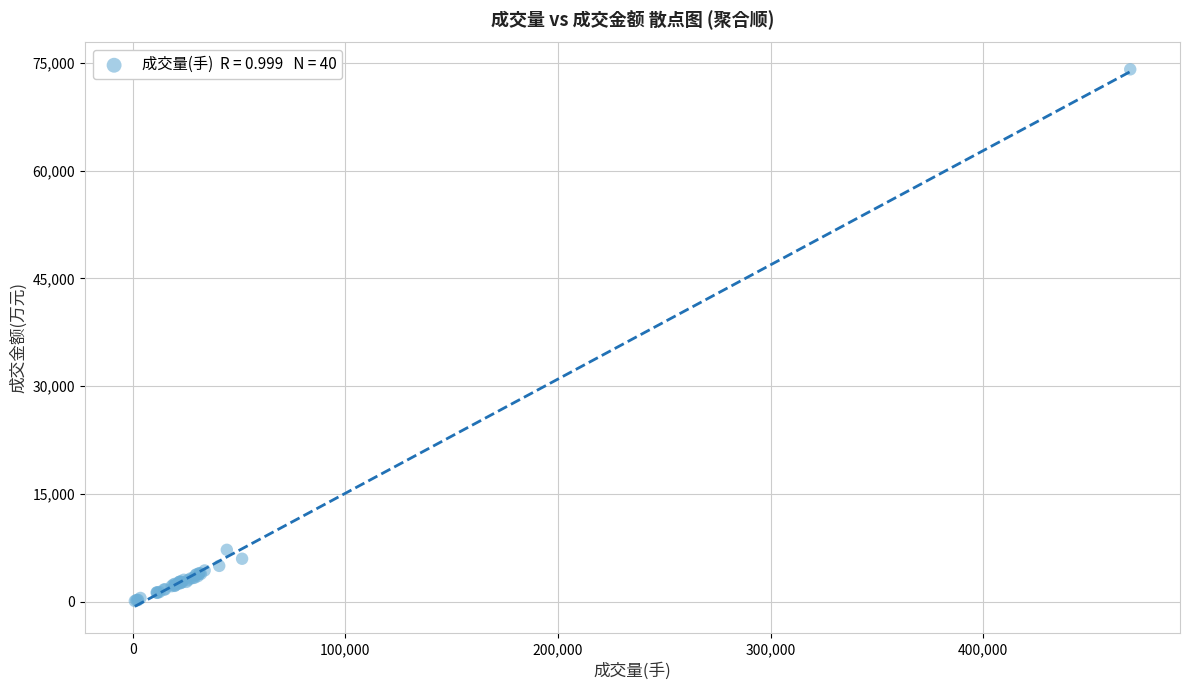

What Y value in the scatter plot is closest to 37105?

7235